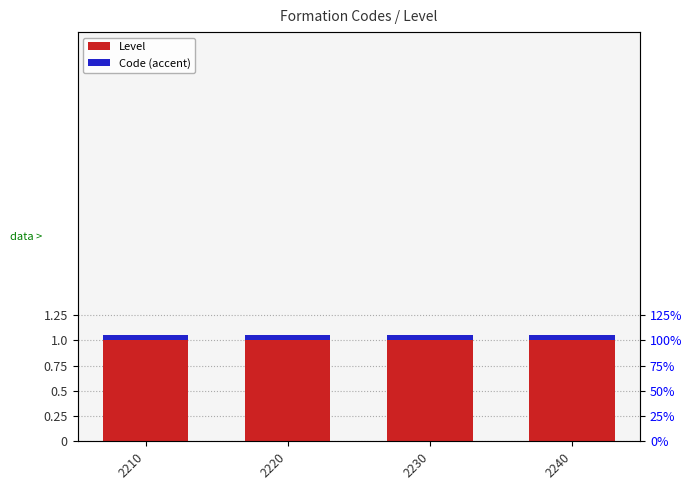

List the labels in order of Level value, largest first.

2210, 2220, 2230, 2240